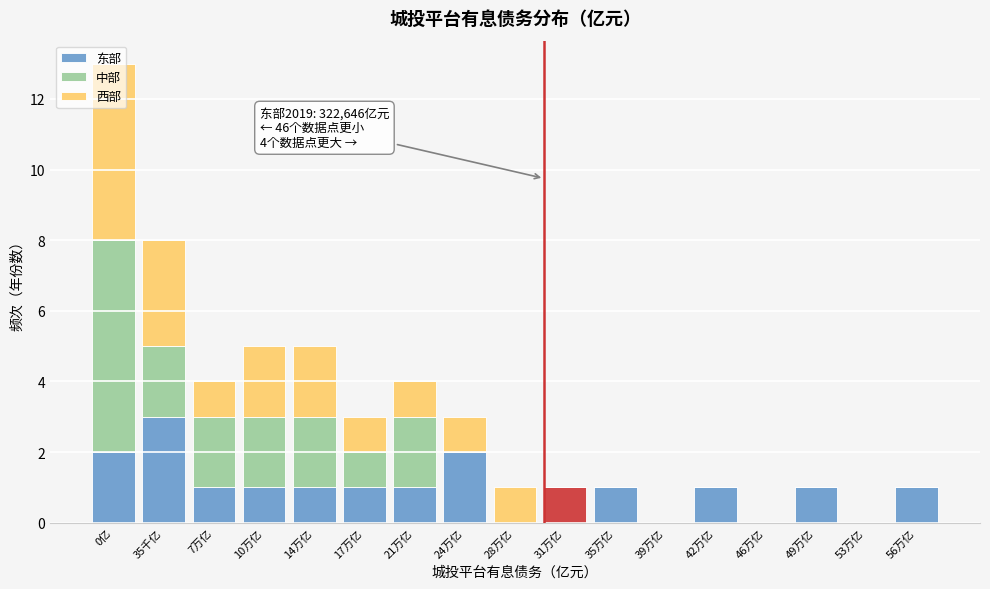

What is the sum of all 东部 values?

17